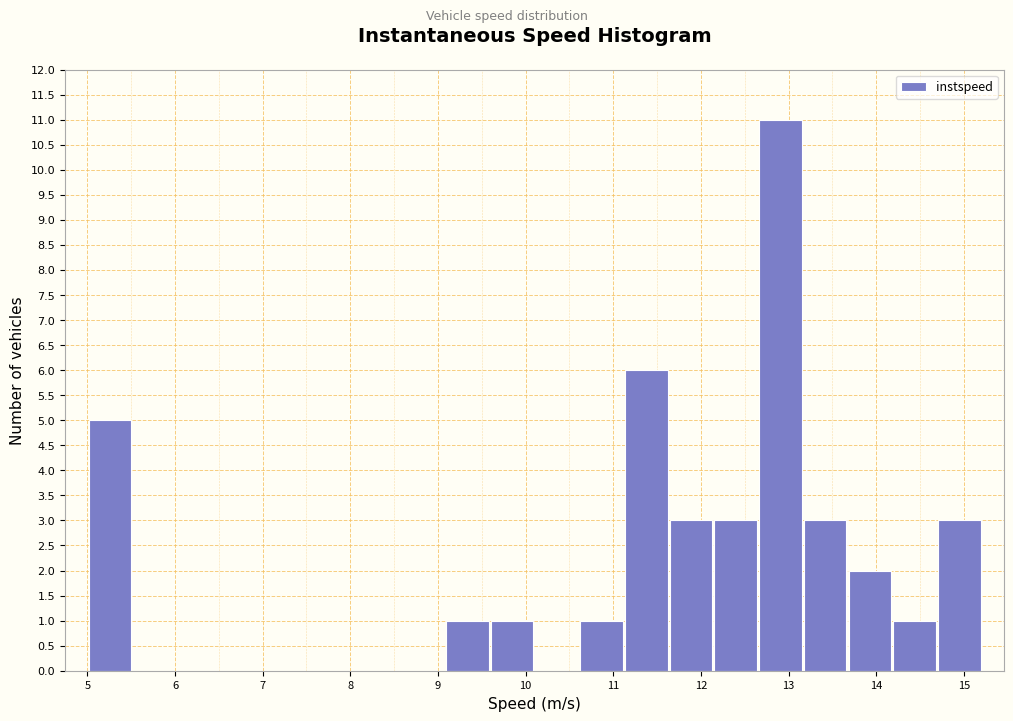

What is the height of the bar covering 5.0 to 5.5 on the x-axis? Neither the bar edges nor the heights are printed on the chart, so give them approximately, as read against the axes.

5